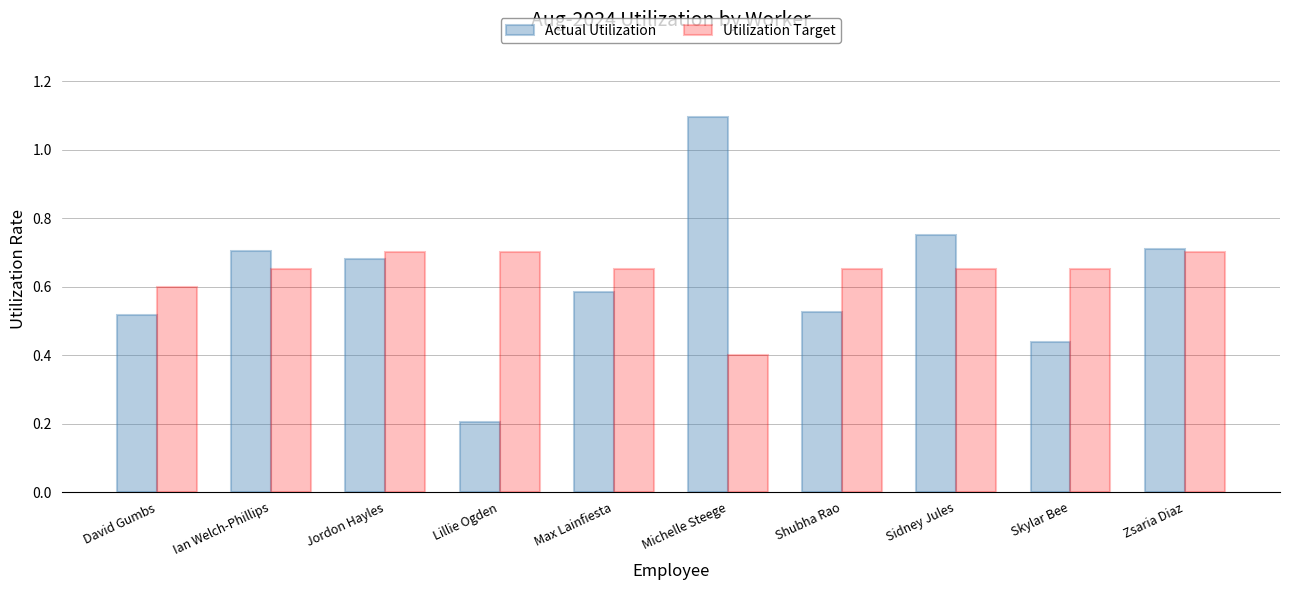

Which series has the largest range (max minus min)?

Actual Utilization